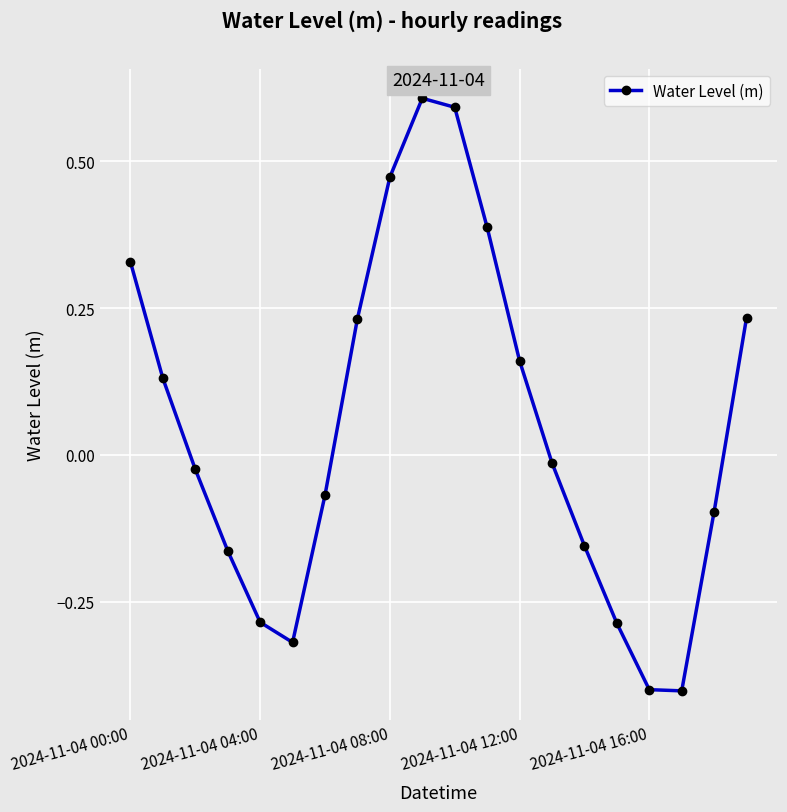

True or false: there are more than 2 points higher than both neighbors.

False